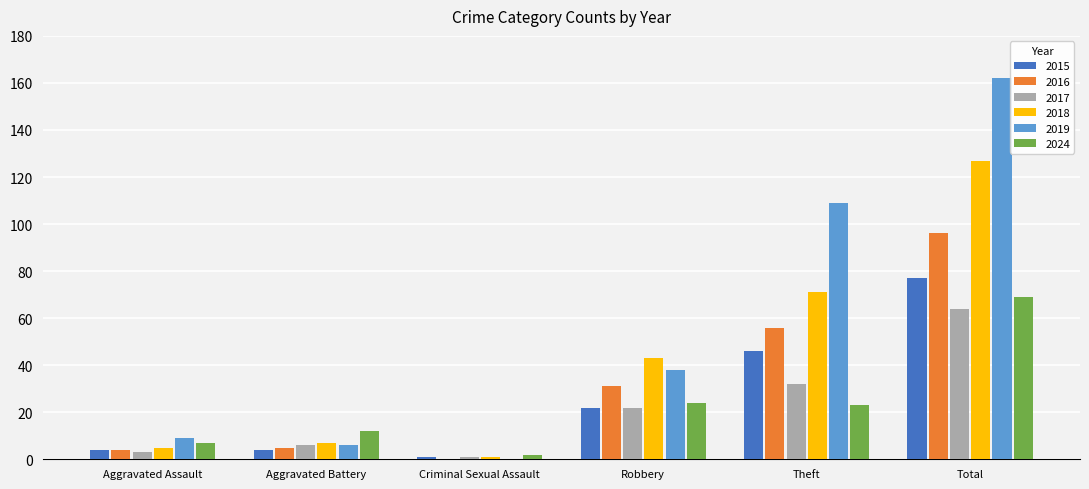

What is the sum of all 2024 values?

137